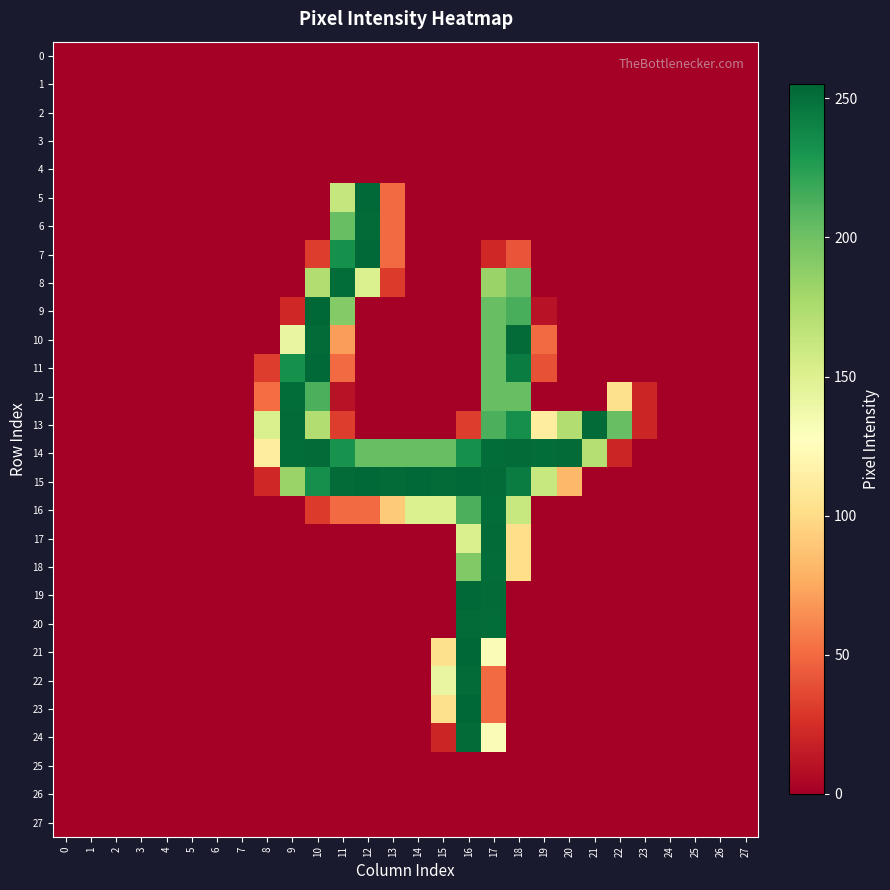

Which series has the largest total across all categories?

14